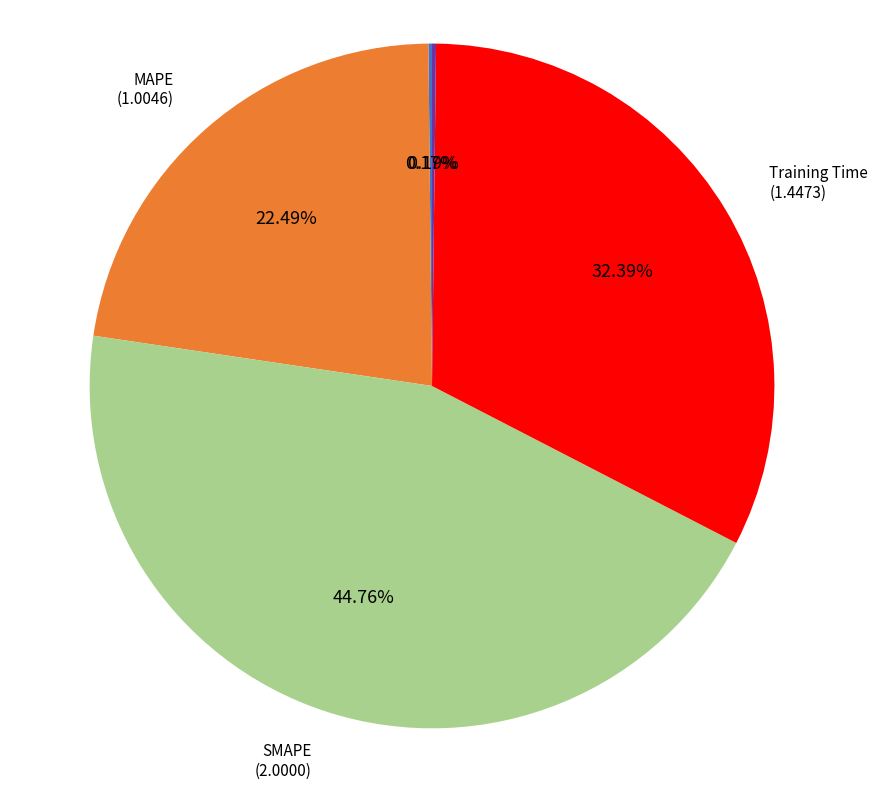

To the nearest percent, what is the difference between the largest and smallest slice percentages?

45%